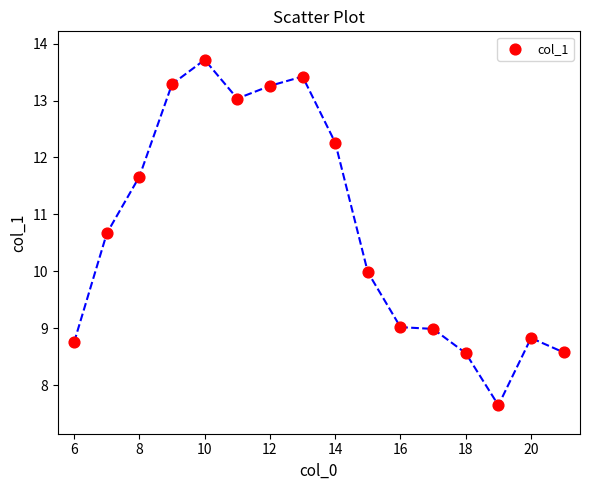

What is the range of Y values (max minus min)?

6.1